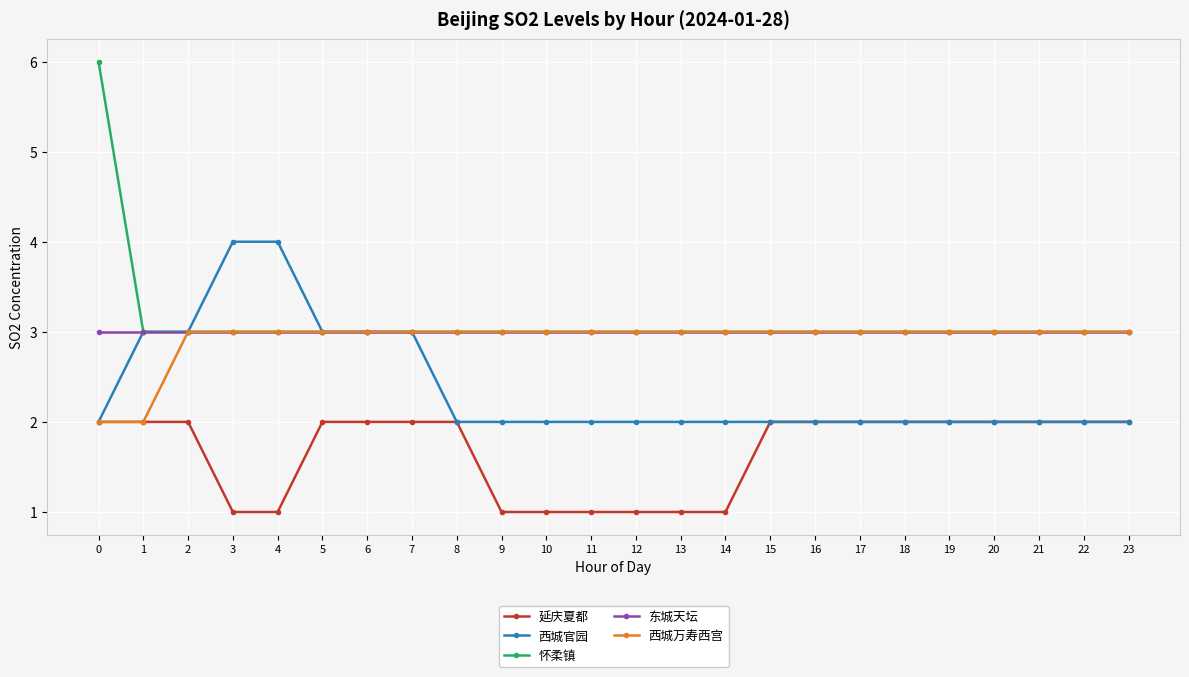

The 延庆夏都 series shows 3 at 21. True or false?

False